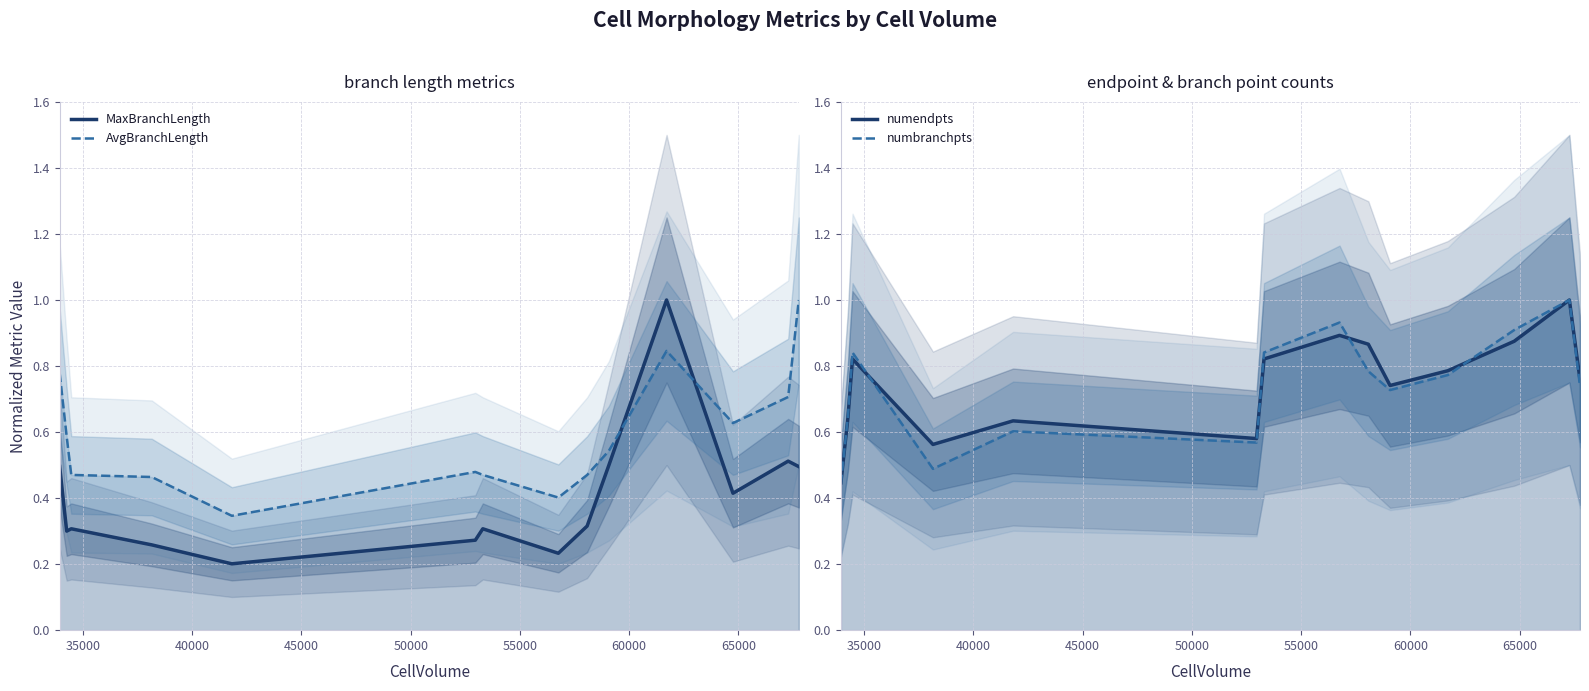

How many intersections are there between numendpts and AvgBranchLength?

4